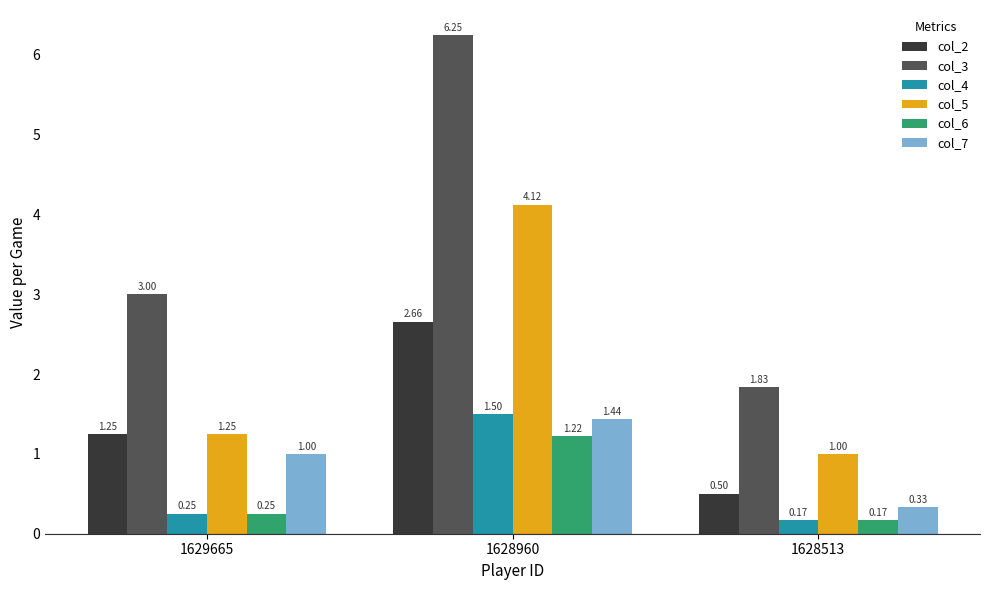

List the labels in order of col_7 value, largest first.

1628960, 1629665, 1628513